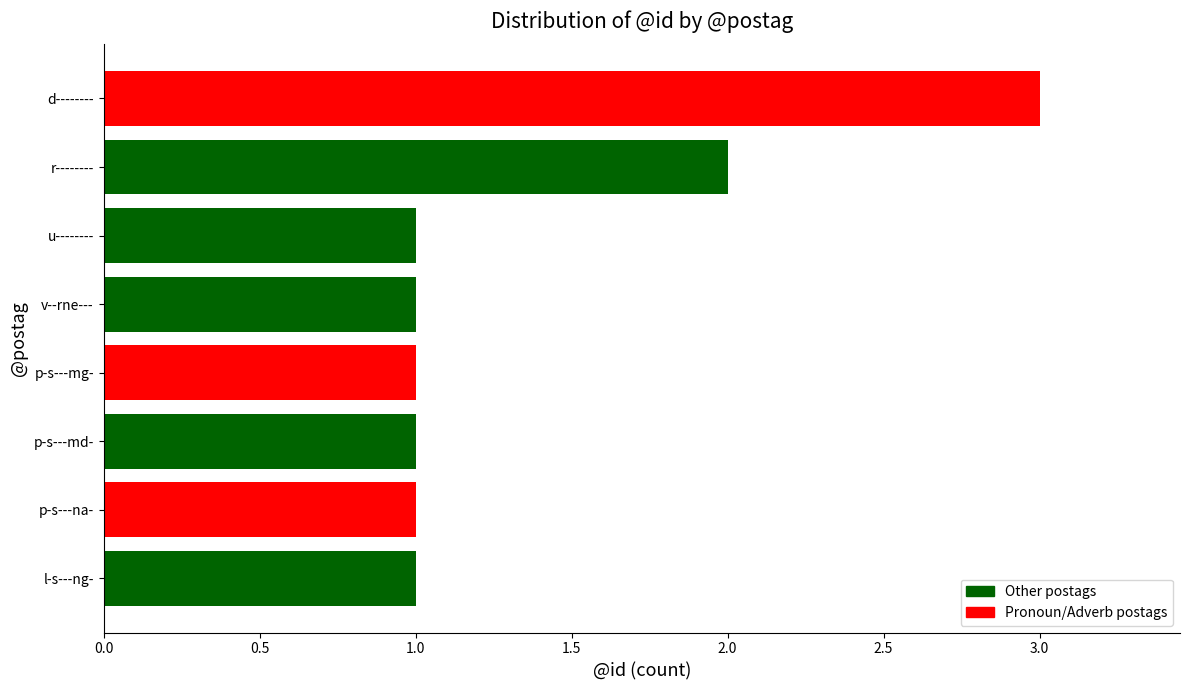

What is the approximate value at d--------?

3